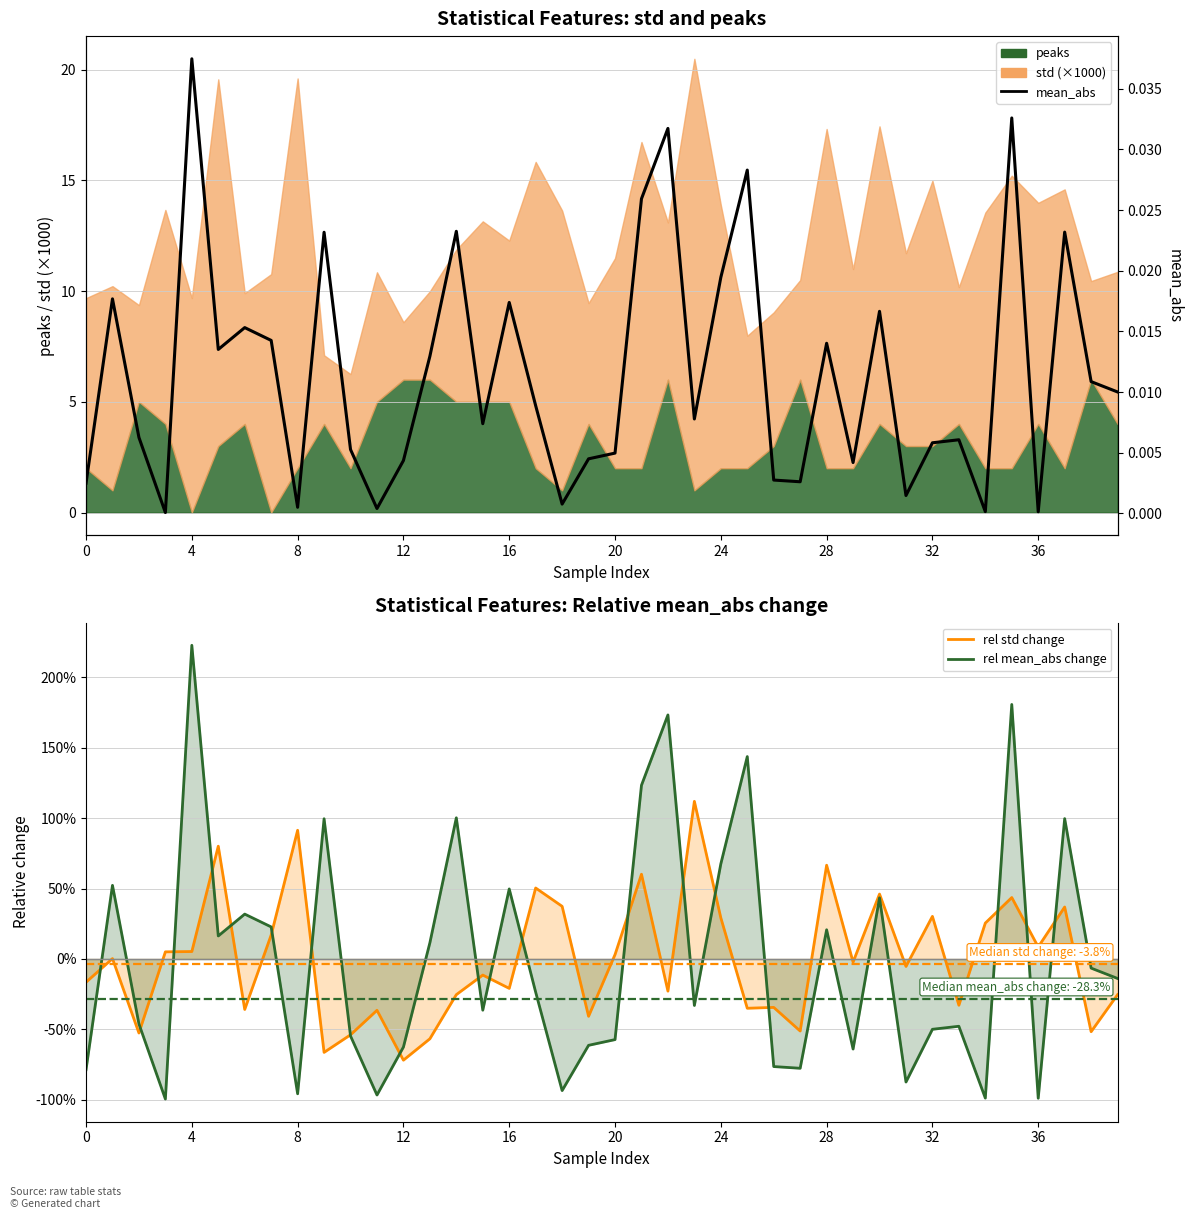

Does the chart display data point markers on the line(s)?

No